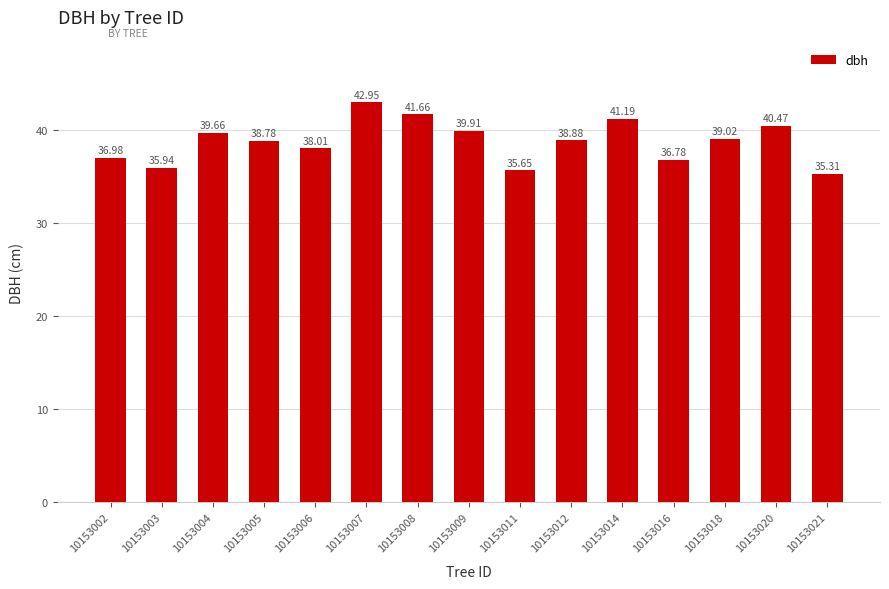

What is the sum of the values at 10153021 and 10153004?

75.0